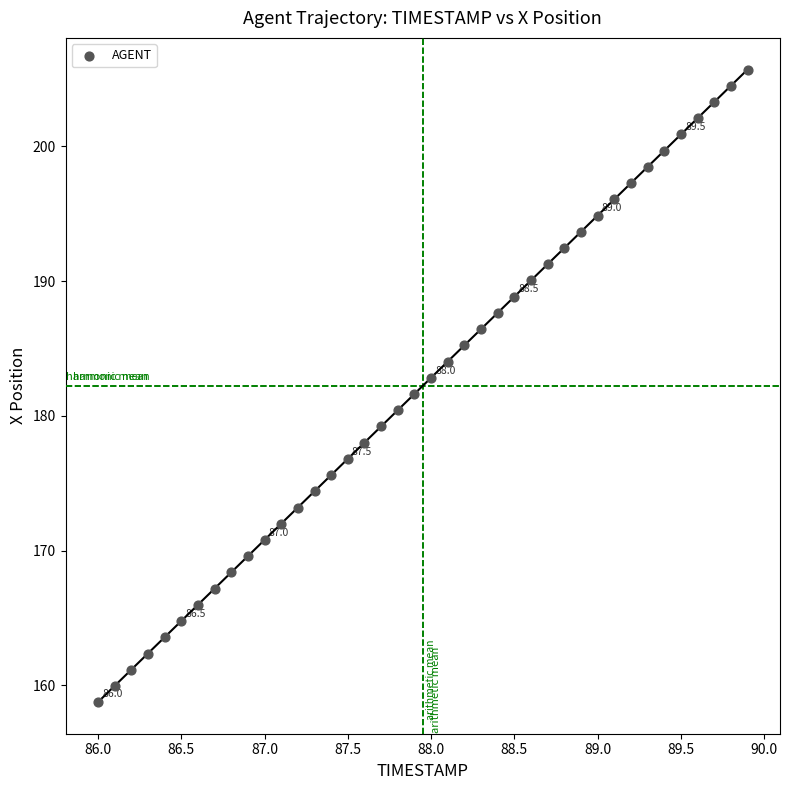

What is the range of X values (max minus min)?

3.9